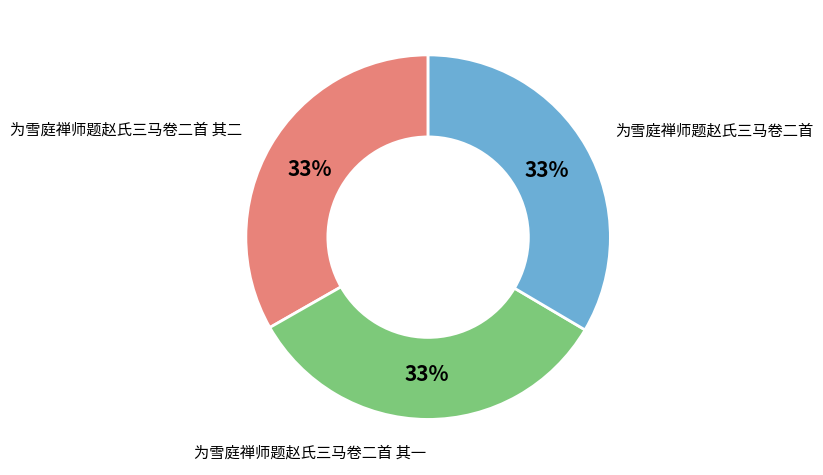

What percentage is the 为雪庭禅师题赵氏三马卷二首 slice, to the nearest percent?

33%